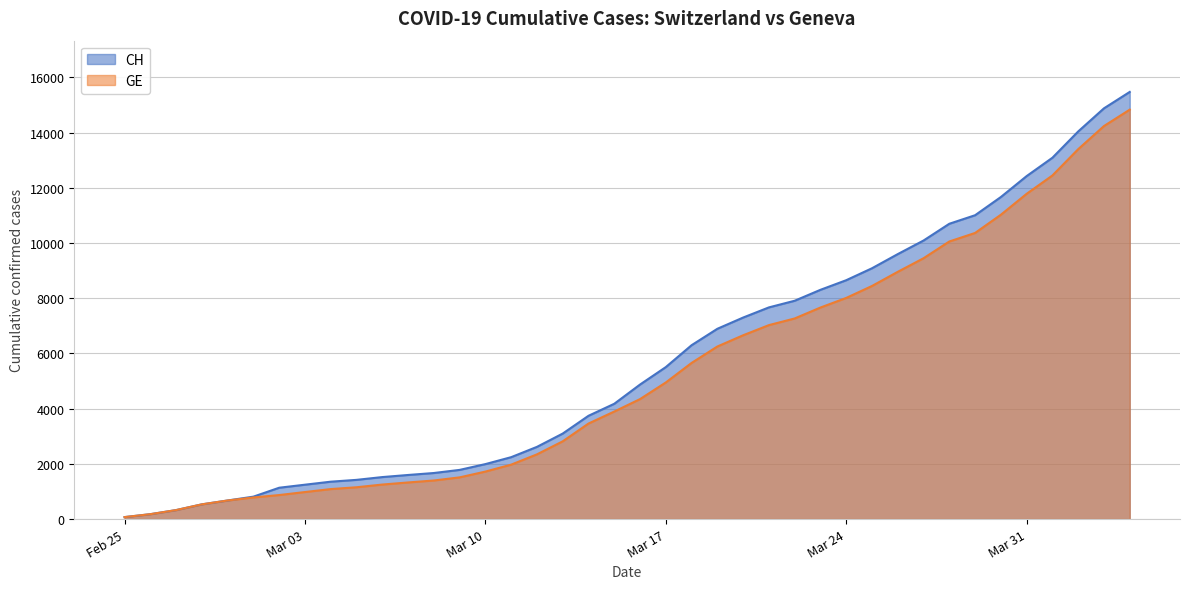

Which series has the largest range (max minus min)?

CH